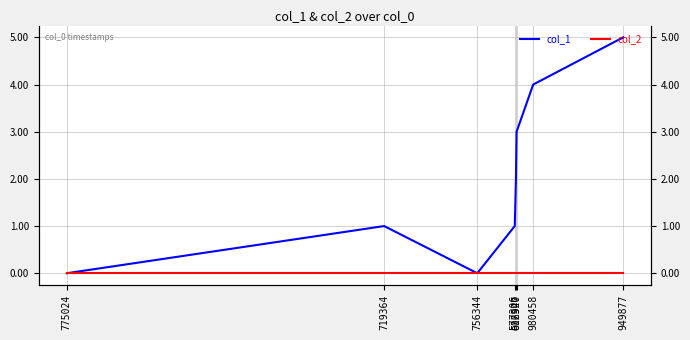

What is the label of the 3rd point from the right?

616940